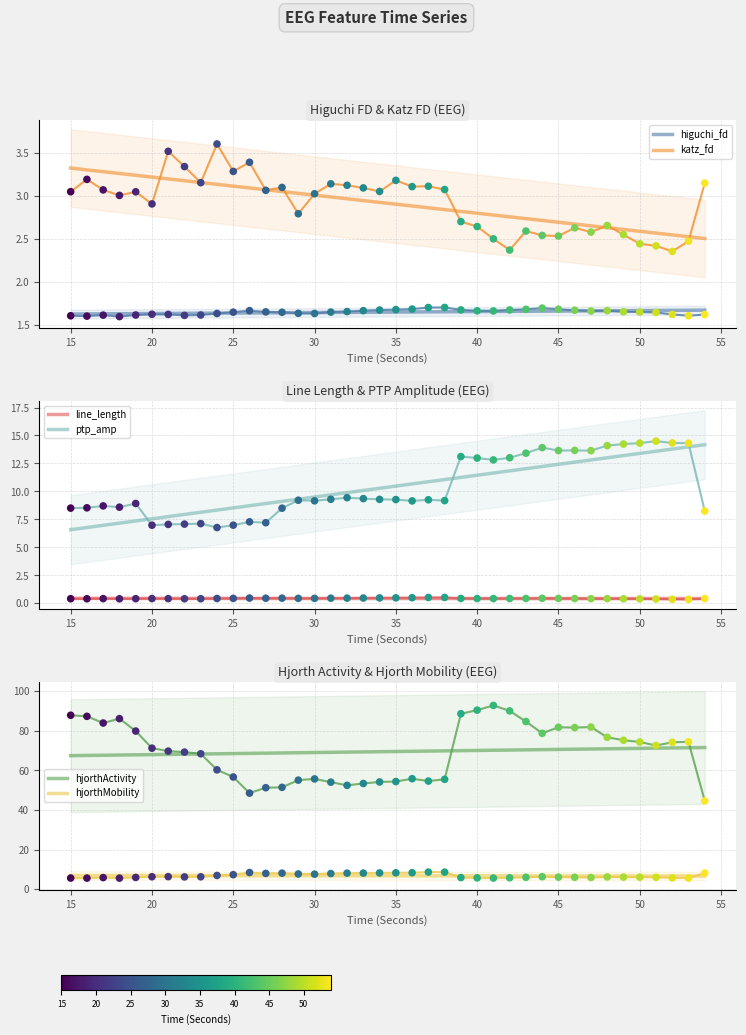

At which category is the sum across all series the highest?

41